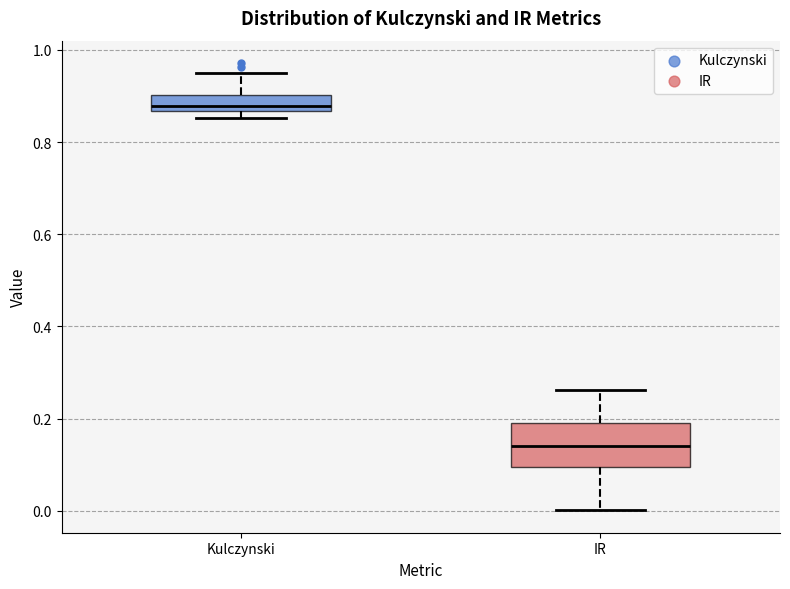

Where does the upper whisker of the box for IR end on the y-axis? The values are not printed on the chart, so give them approximately, as read against the axis.

0.26